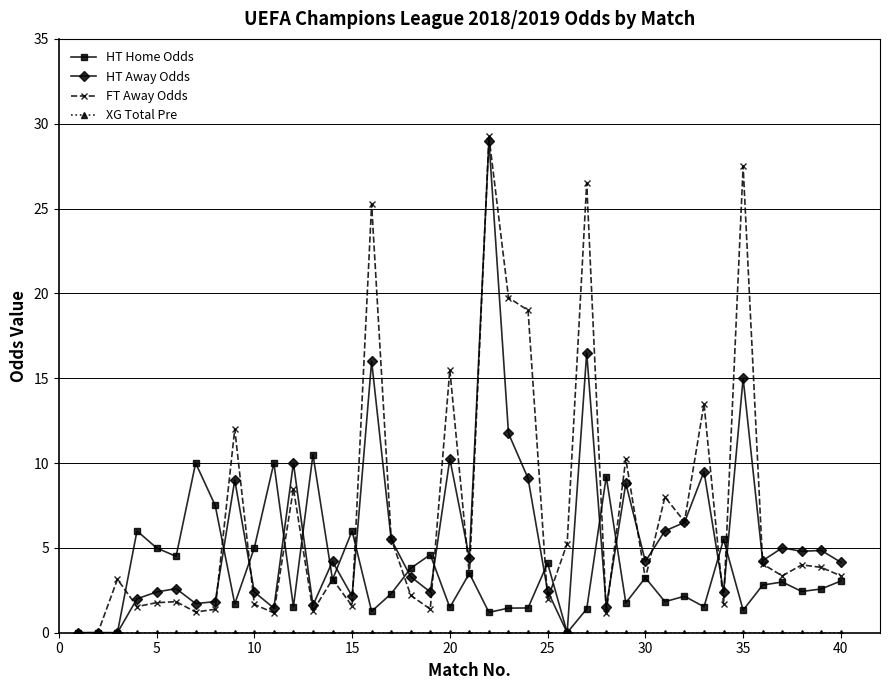

Which series has the largest total across all categories?

FT Away Odds